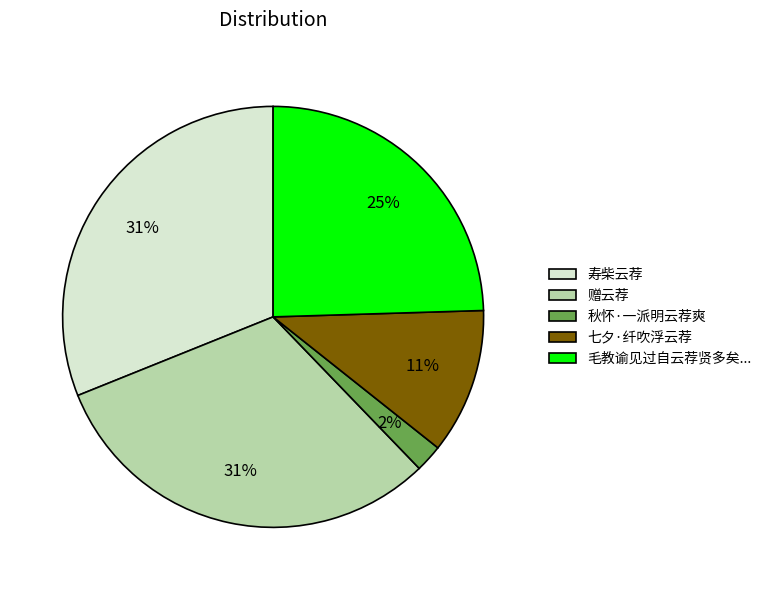

Which category has the smallest portion of the pie?

秋怀·一派明云荐爽